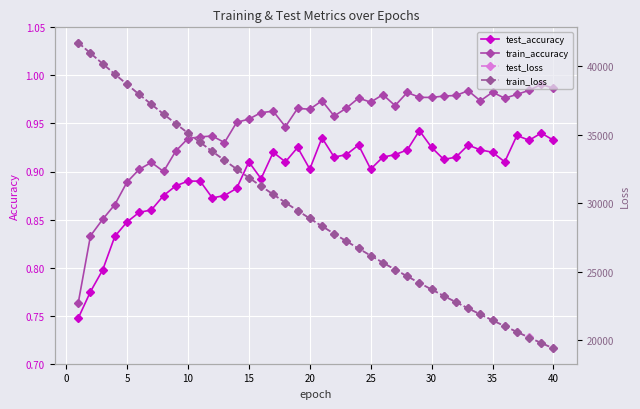

True or false: test_accuracy and train_accuracy cross at least once.

False